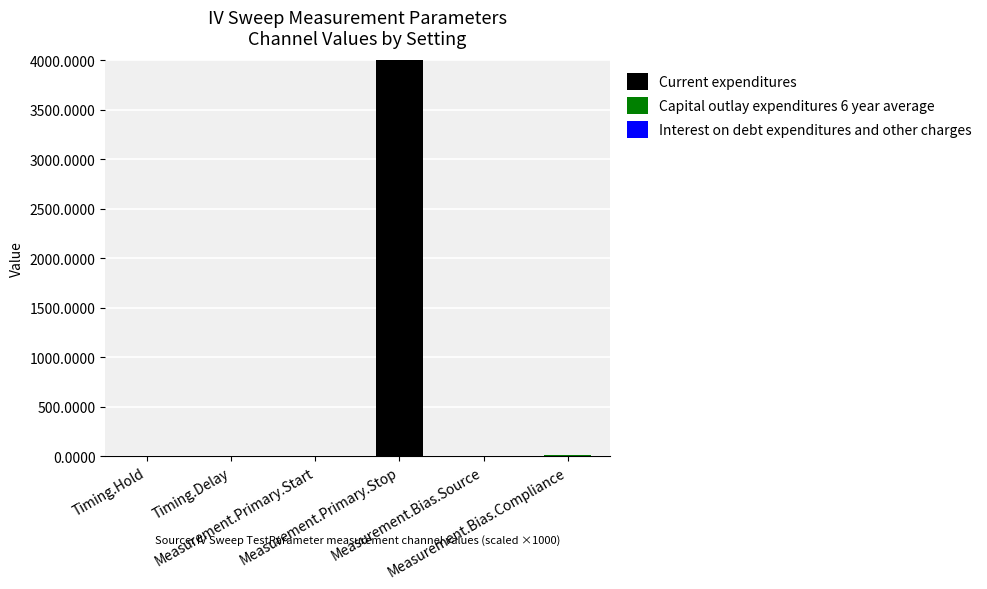

What is the total value across all series at Measurement.Primary.Start?

0.4